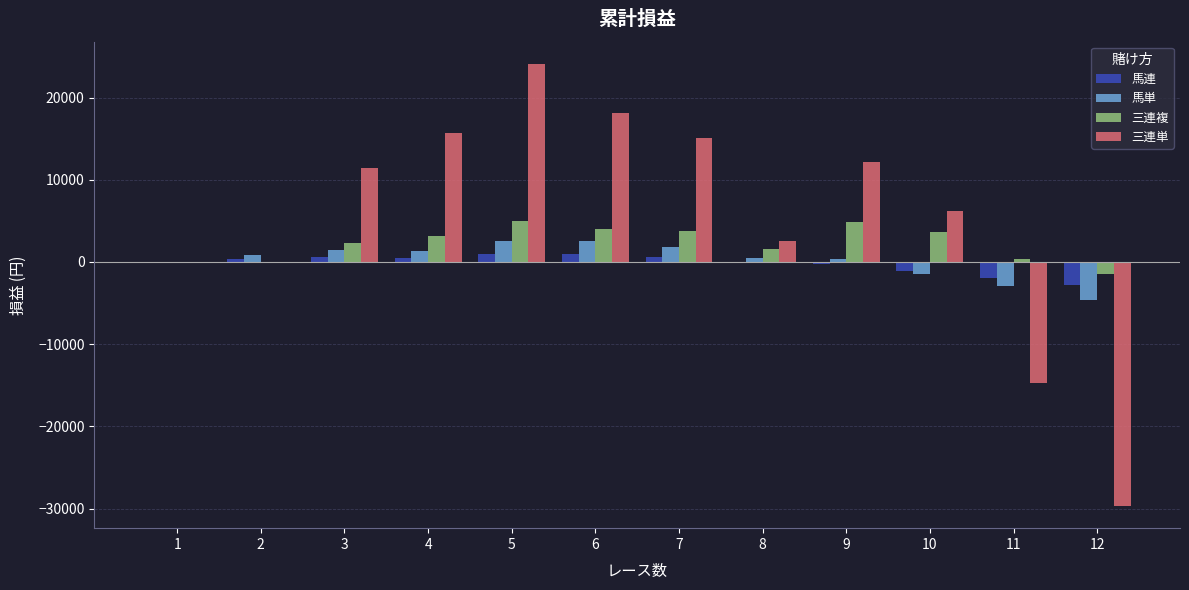

What is the greatest value displayed?

24094.5